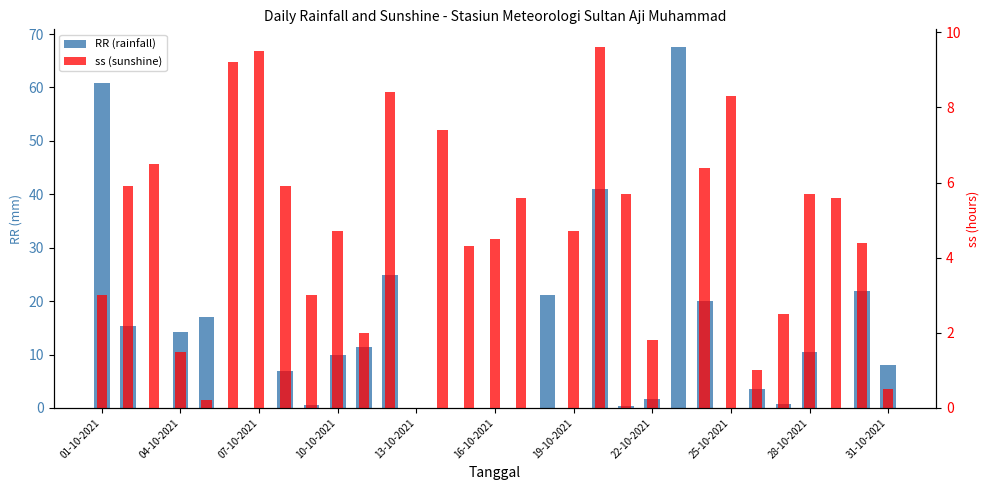

Where does the RR (rainfall) series first go above 3?

01-10-2021